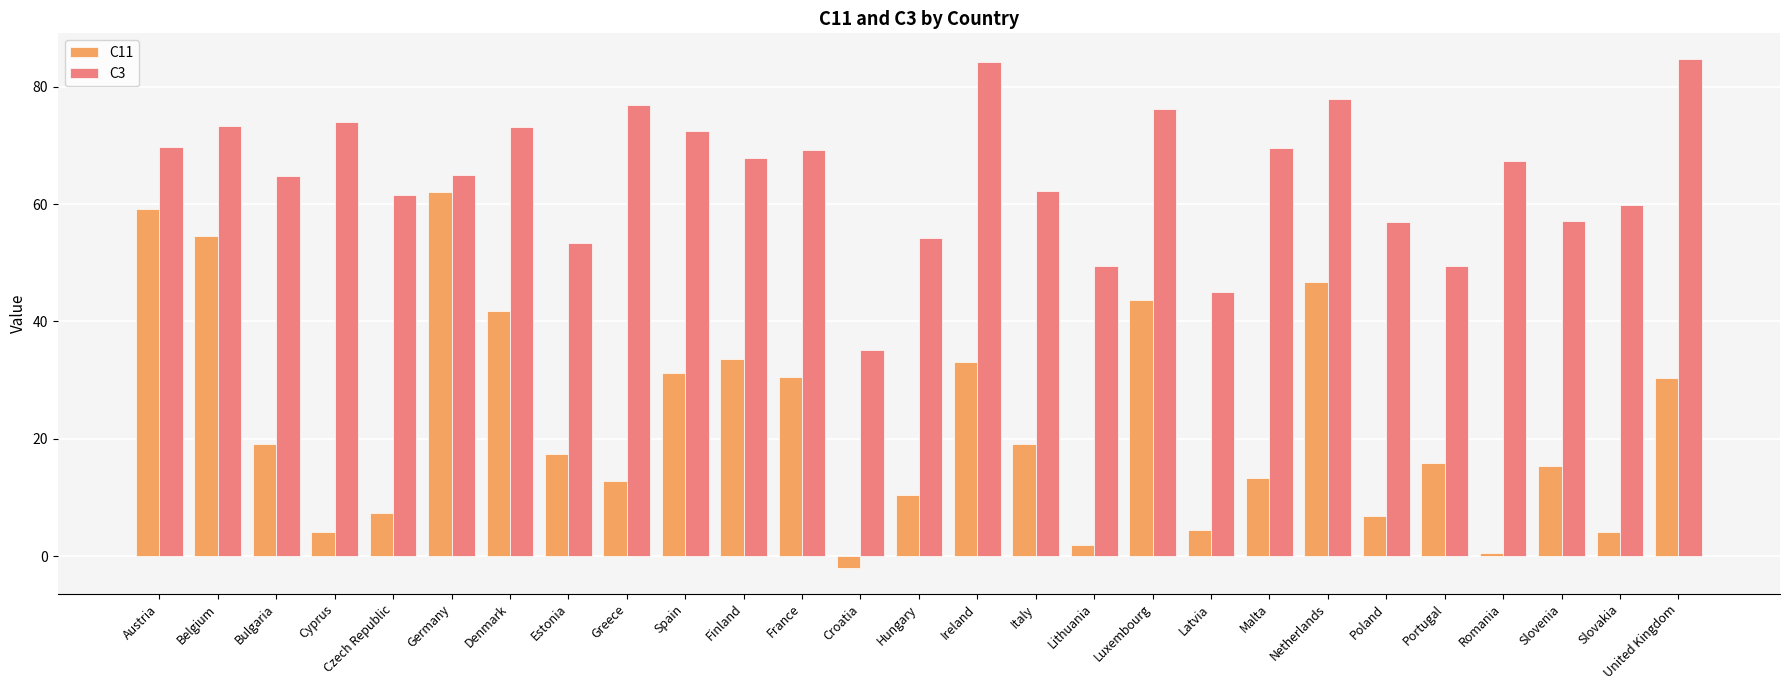

Read the C3 value at Slovenia.

57.2